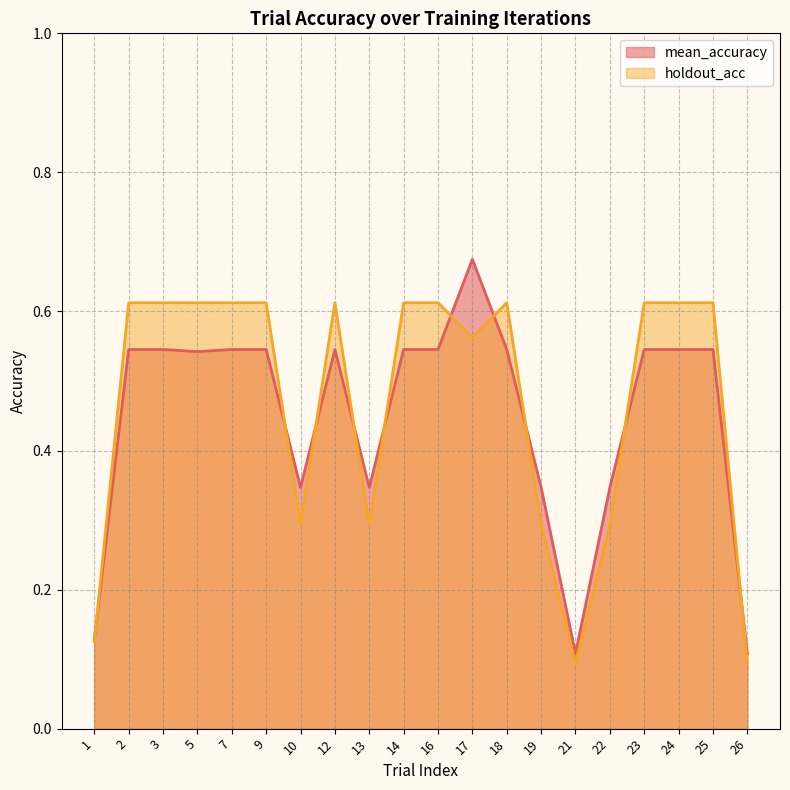

What is the smallest value displayed?

0.1